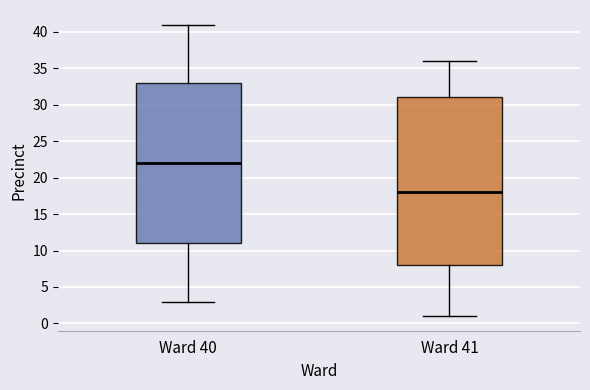

Reading left to right, transcribe this box plot: for each box, give where its median line is, the range the box spans, and where its two whiskers end, as read against the y-axis. The values are not printed on the chart, so give them approximately, as read against the axis.

Ward 40: median 22, box 11 to 33, whiskers 3 to 41
Ward 41: median 18, box 8 to 31, whiskers 1 to 36